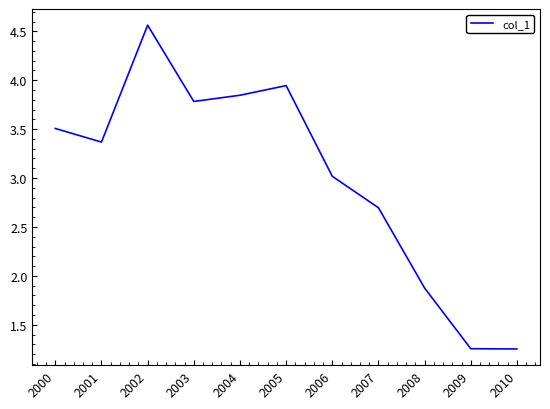

What is the ratio of the value at 2004 to the value at 2003?

1.0